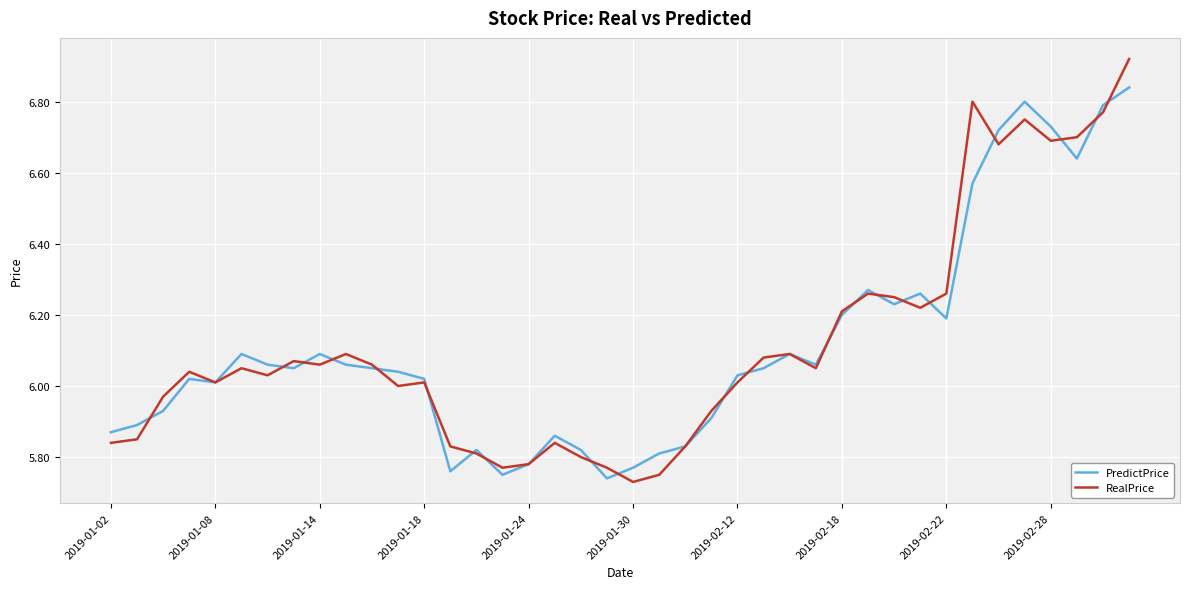

Which series has the widest spread of values?

RealPrice